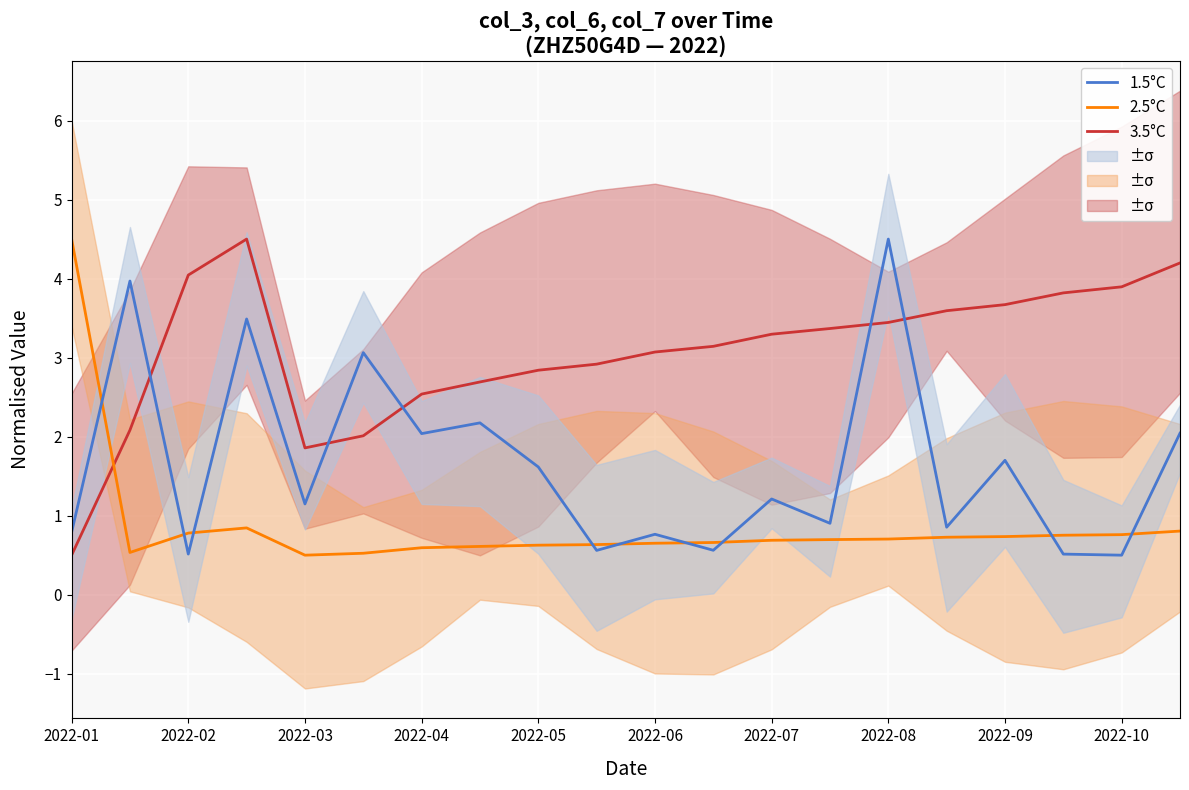

In 1.5°C, how many points are lower than both neighbors (excluding endpoints)?

8